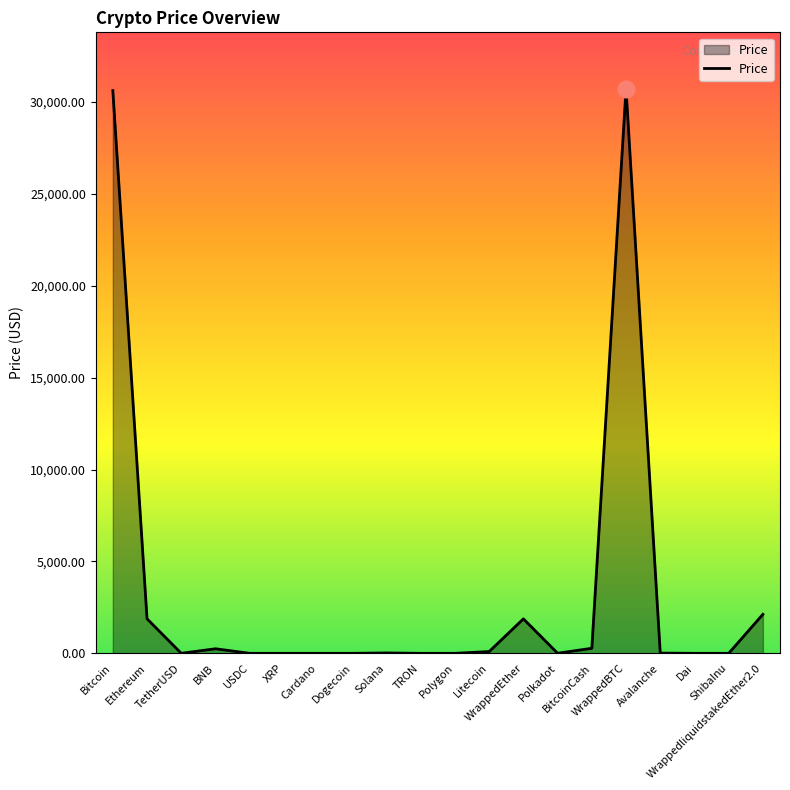

What is the difference between the maximum and minimum values?

30716.2